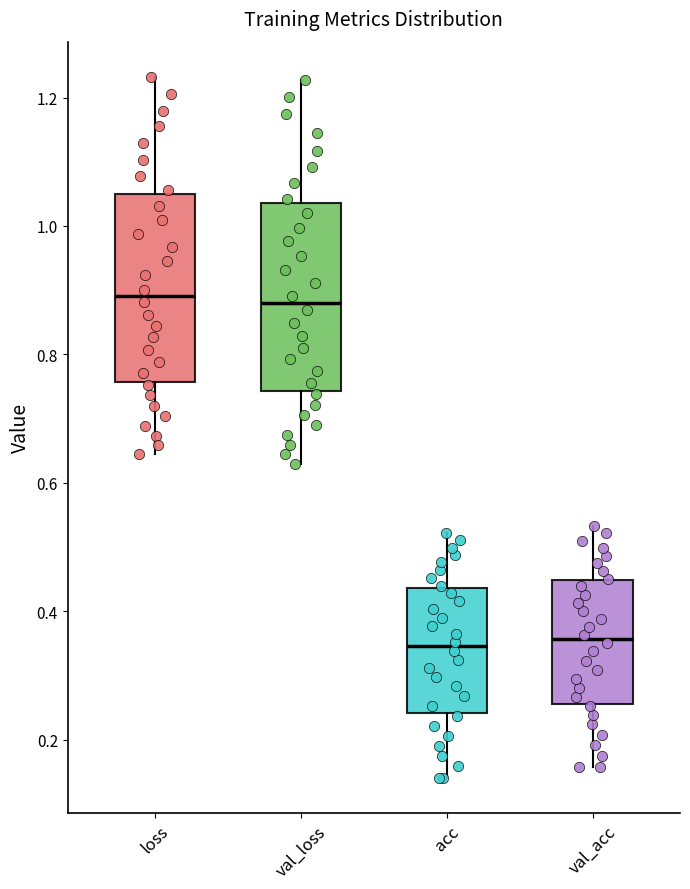

Reading left to right, transcribe this box plot: for each box, give where its median line is, the range the box spans, and where its two whiskers end, as read against the y-axis. The values are not printed on the chart, so give them approximately, as read against the axis.

loss: median 0.90, box 0.76 to 1.04, whiskers 0.64 to 1.24
val_loss: median 0.88, box 0.74 to 1.04, whiskers 0.64 to 1.22
acc: median 0.34, box 0.24 to 0.44, whiskers 0.14 to 0.52
val_acc: median 0.36, box 0.26 to 0.44, whiskers 0.16 to 0.54